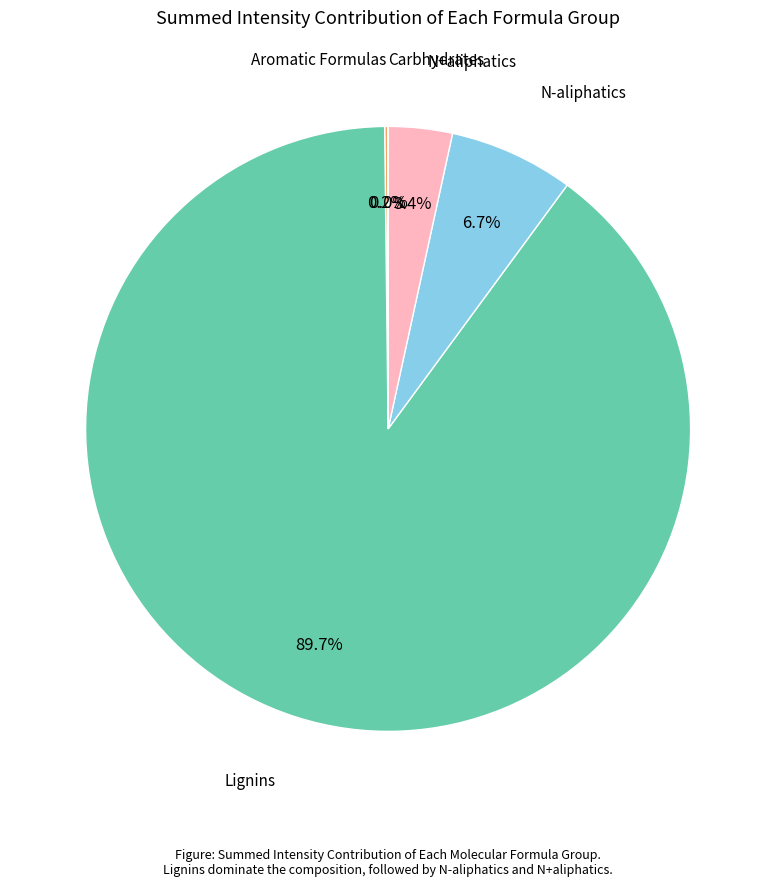

Is there a majority slice in this chart?

Yes